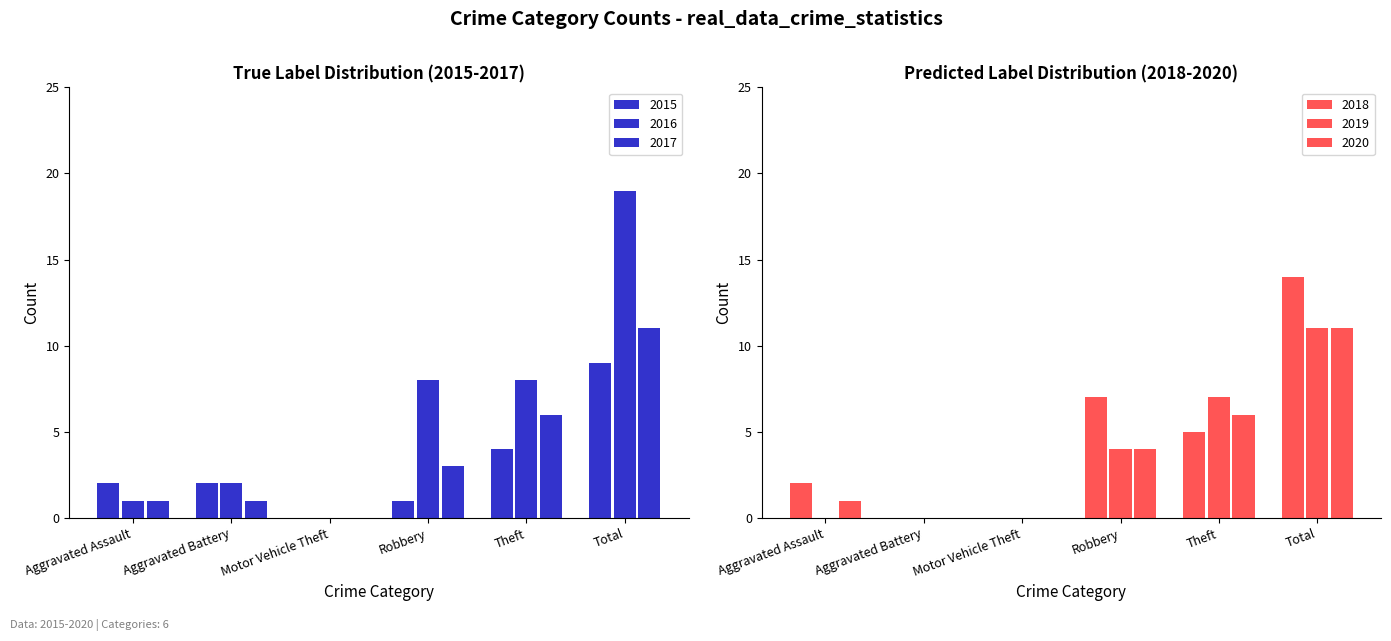

How many values in the 2018 series are below 5?

3